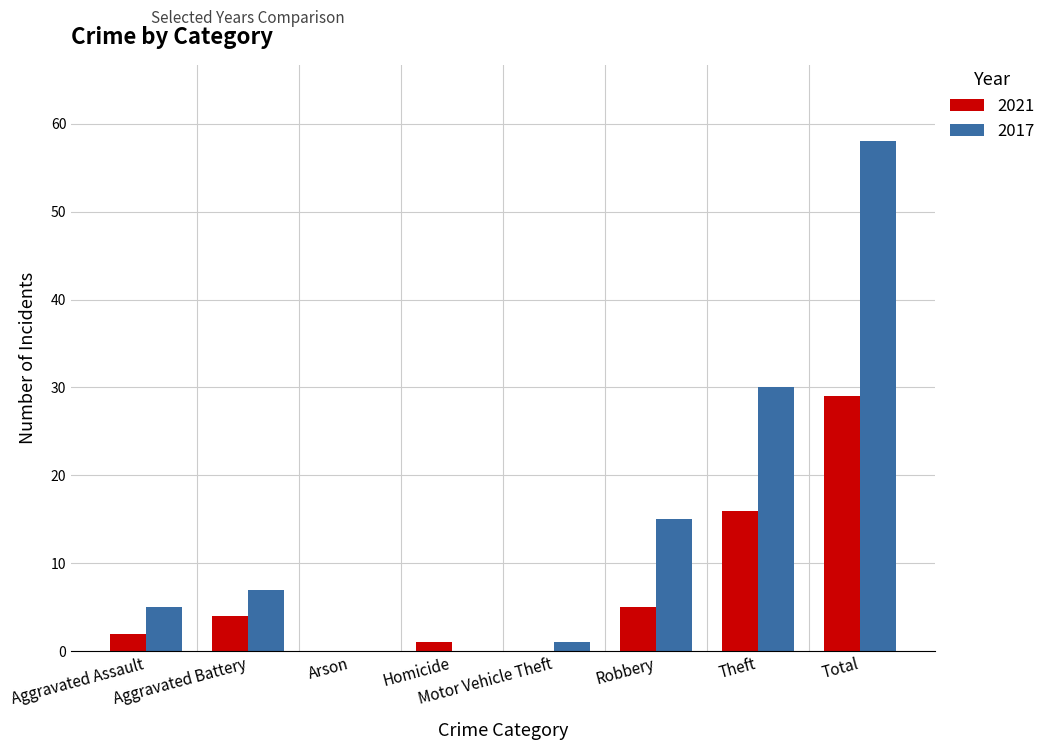

Reading left to right, transcribe all the data shown in this chart.

2021: Aggravated Assault=2	Aggravated Battery=4	Arson=0	Homicide=1	Motor Vehicle Theft=0	Robbery=5	Theft=16	Total=29
2017: Aggravated Assault=5	Aggravated Battery=7	Arson=0	Homicide=0	Motor Vehicle Theft=1	Robbery=15	Theft=30	Total=58